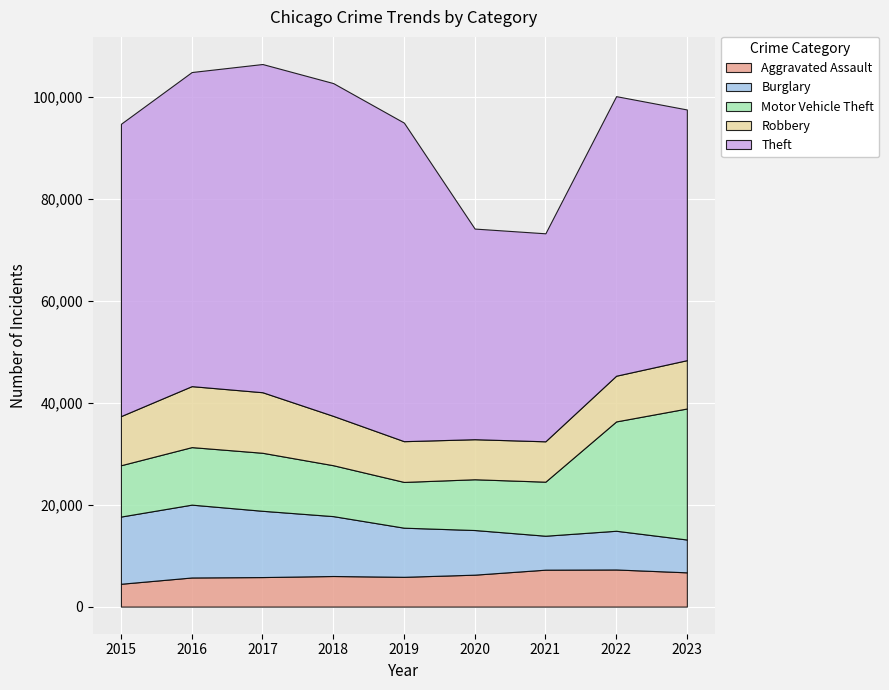

At 2020, list the series in order from smallest to largest.

Aggravated Assault, Robbery, Burglary, Motor Vehicle Theft, Theft